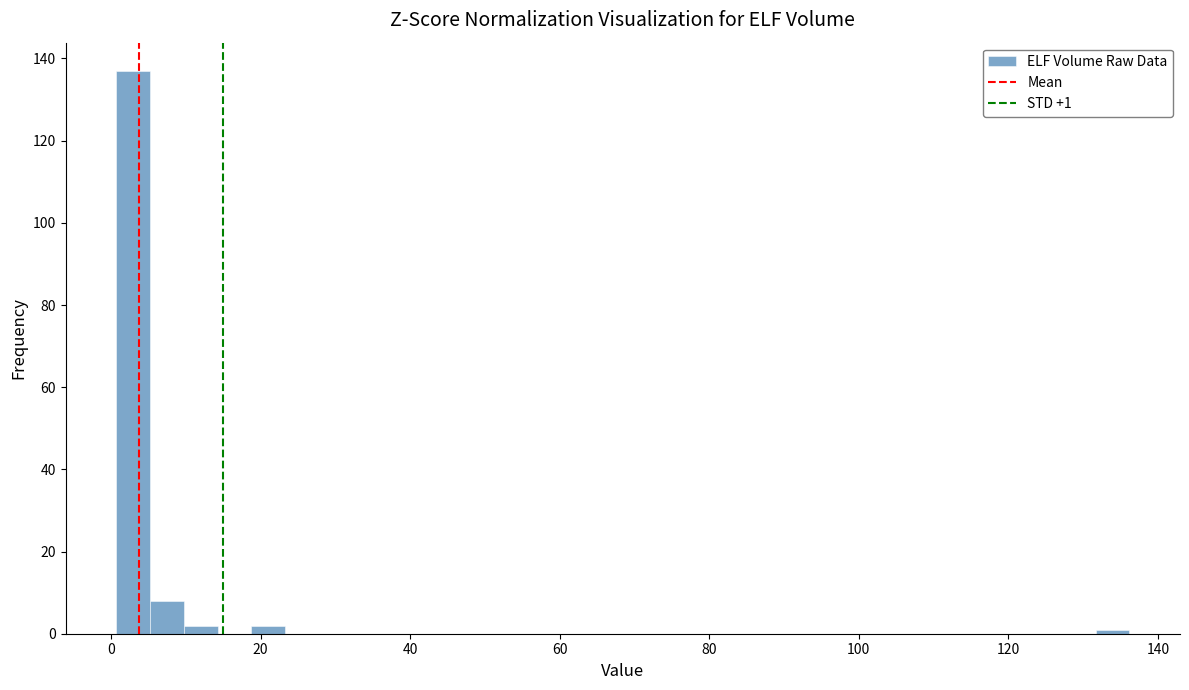

Around what value on the x-axis is the tallest bar? Give the approximate position of its centre, as read against the axis.

2